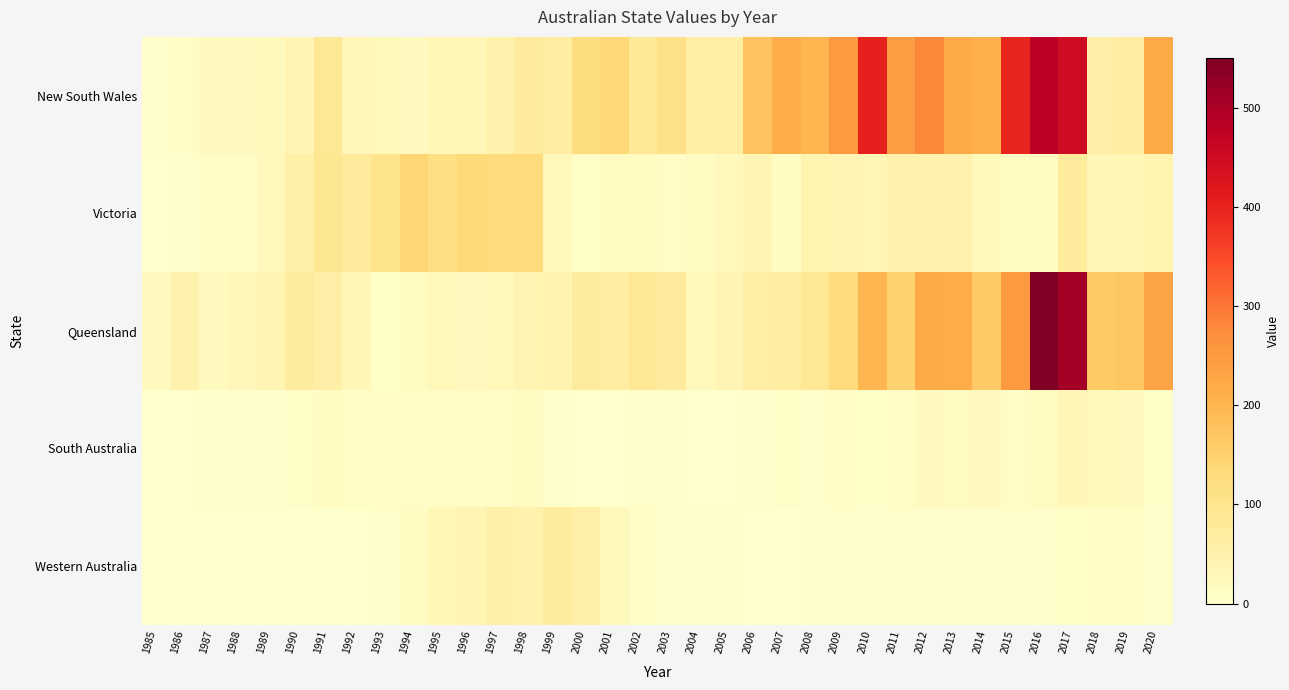

What is the total value across all series at 2001?

244.9